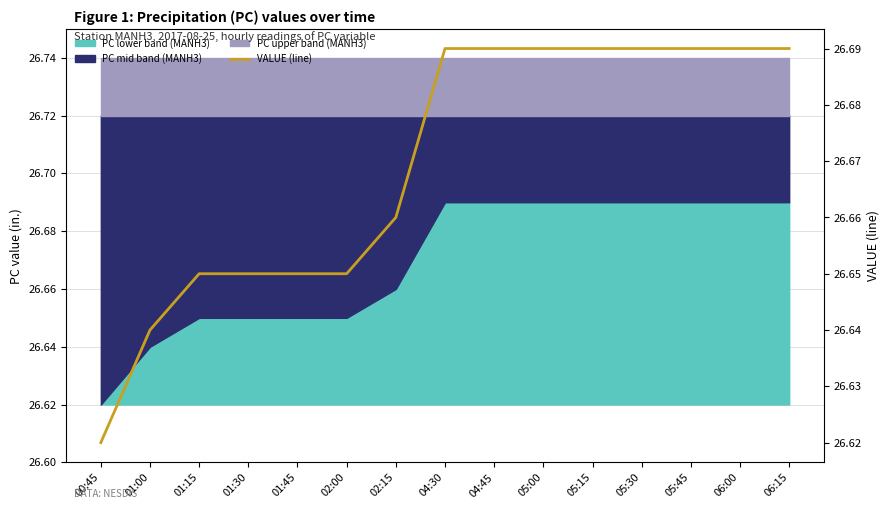

Reading right to left, list all the values displayed in this chart.

06:15=26.7	06:00=26.7	05:45=26.7	05:30=26.7	05:15=26.7	05:00=26.7	04:45=26.7	04:30=26.7	02:15=26.7	02:00=26.6	01:45=26.6	01:30=26.6	01:15=26.6	01:00=26.6	00:45=26.6